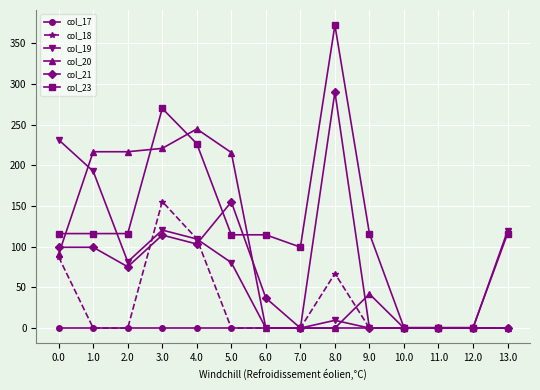

Between which two adjacent categories do col_23 and col_21 first intersect?

4.0 and 5.0